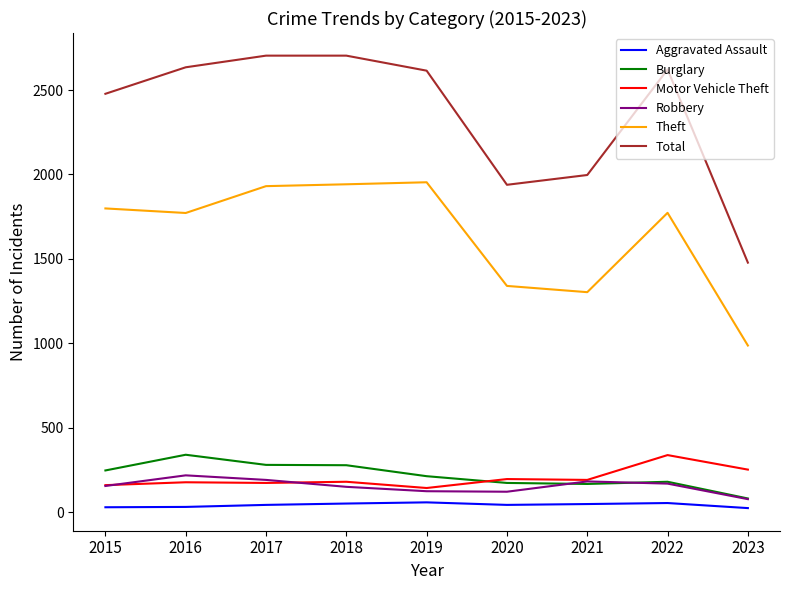

What is the maximum value shown in the chart?

2704